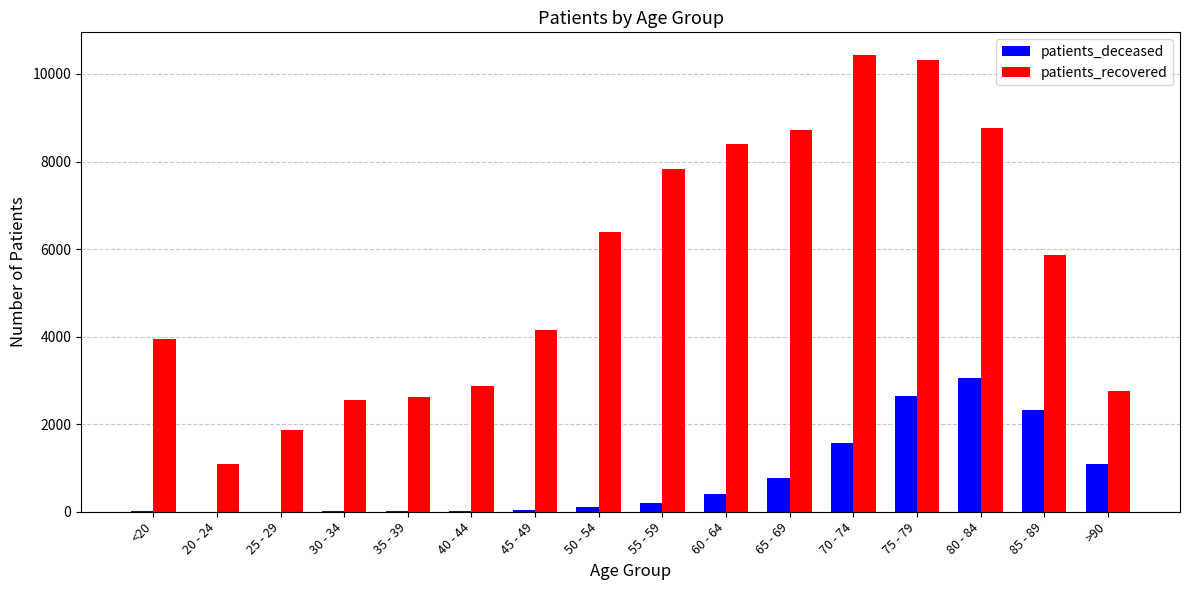

Between <20 and 20 - 24, which series saw the biggest shift?

patients_recovered